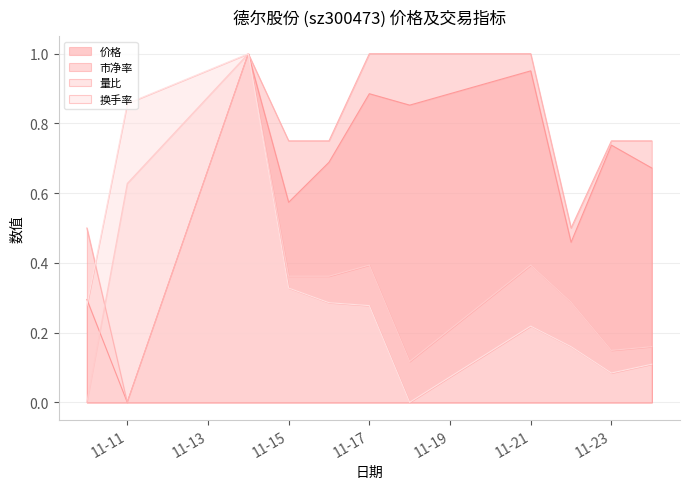

At 2022-11-10, list the series in order from smallest to largest.

量比, 换手率, 价格, 市净率